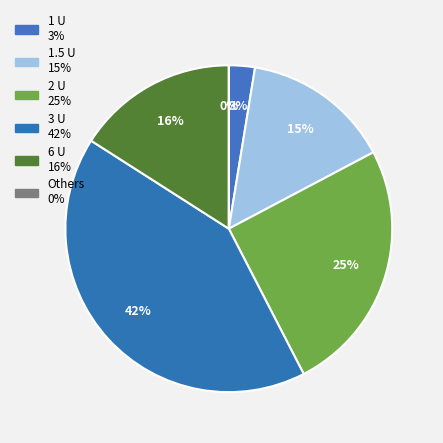

Does 11 represent more than half of the total?

No